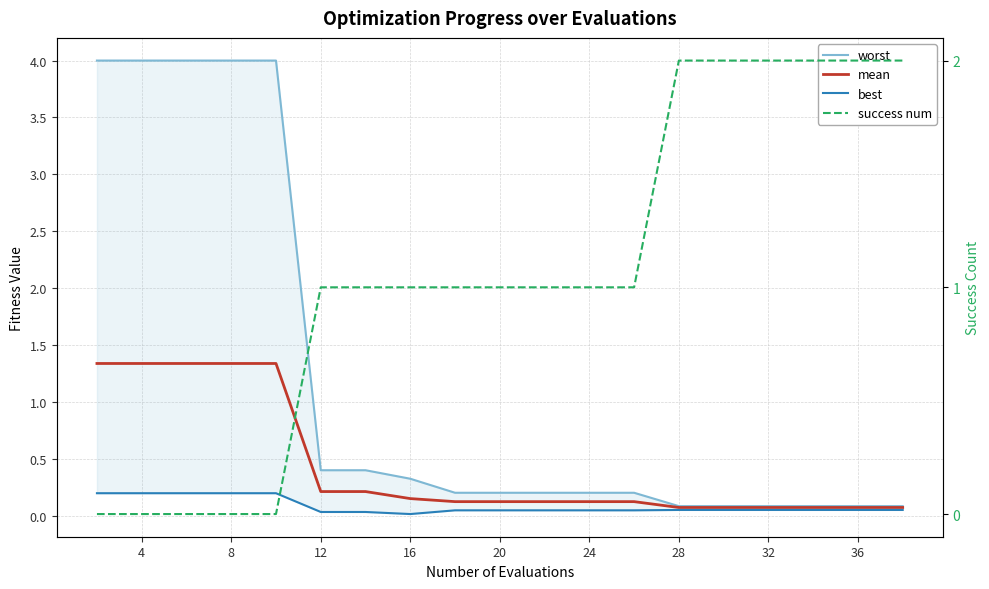

True or false: mean and best intersect in this chart.

False